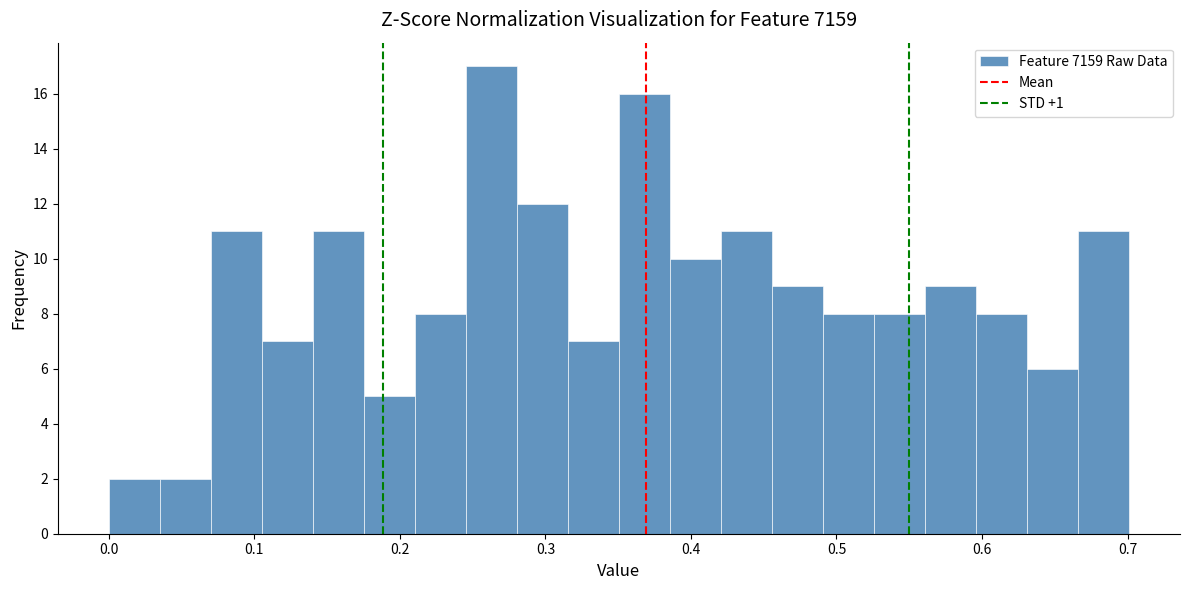

Around what value on the x-axis is the tallest bar? Give the approximate position of its centre, as read against the axis.

0.26